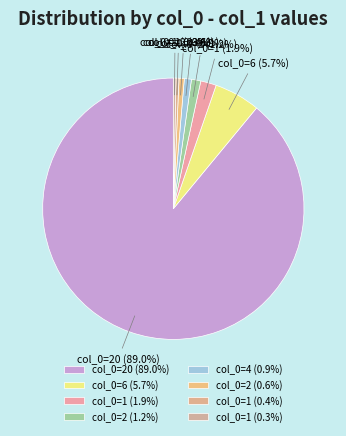

What is the largest slice in the pie chart?

col_0=20 (89.0%)